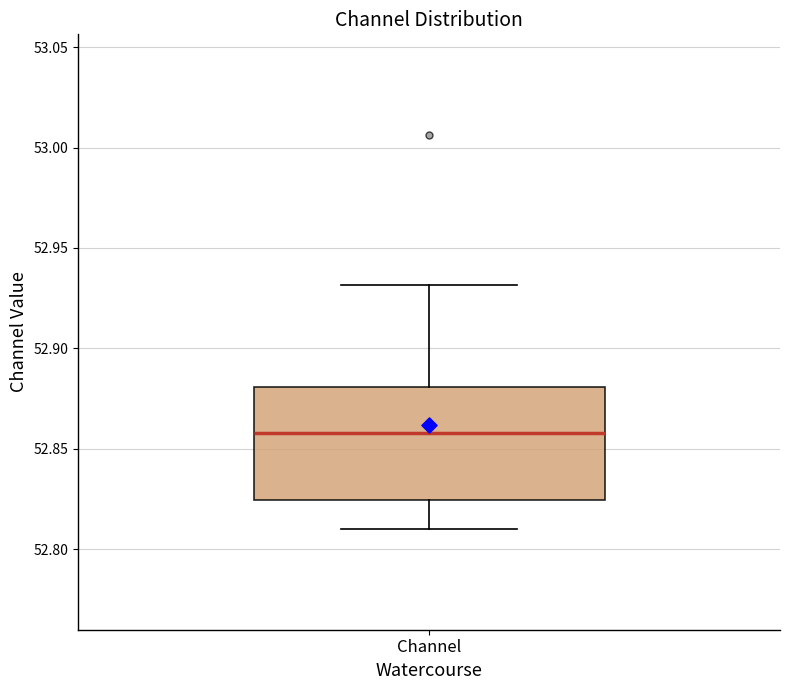

Where does the lower whisker of the box for Channel end on the y-axis? The values are not printed on the chart, so give them approximately, as read against the axis.

52.810